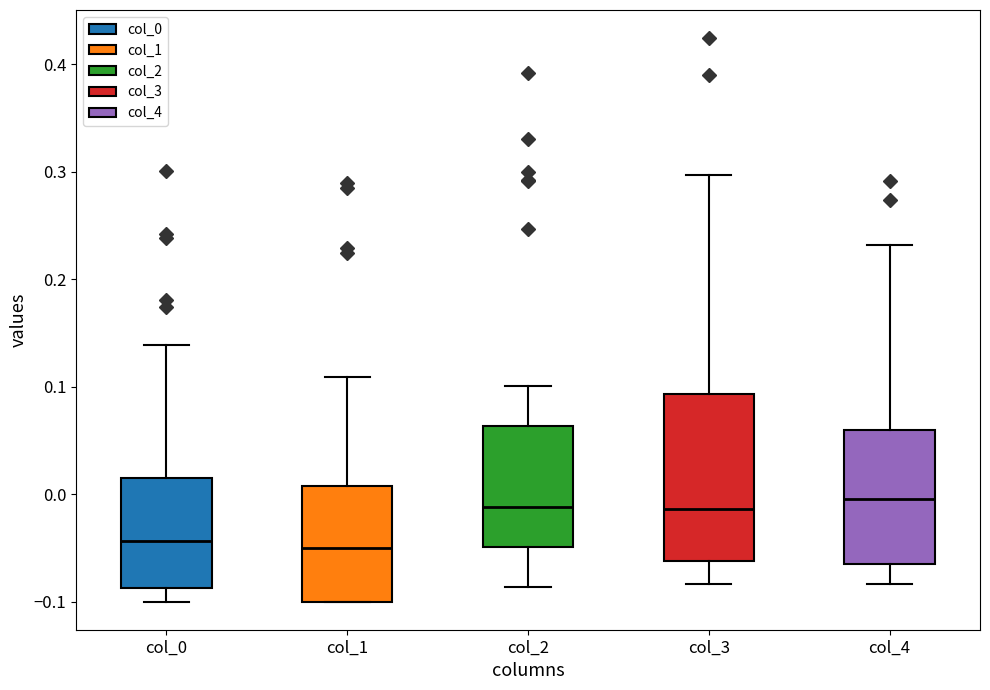

Reading left to right, read every box against the y-axis: the position of its median line, the range the box covers, and the ends of its whiskers. The values are not printed on the chart, so give them approximately, as read against the axis.

col_0: median -0.04, box -0.09 to 0.01, whiskers -0.10 to 0.14
col_1: median -0.05, box -0.10 to 0.01, whiskers -0.10 to 0.11
col_2: median -0.01, box -0.05 to 0.06, whiskers -0.09 to 0.10
col_3: median -0.01, box -0.06 to 0.09, whiskers -0.08 to 0.30
col_4: median 0.00, box -0.06 to 0.06, whiskers -0.08 to 0.23